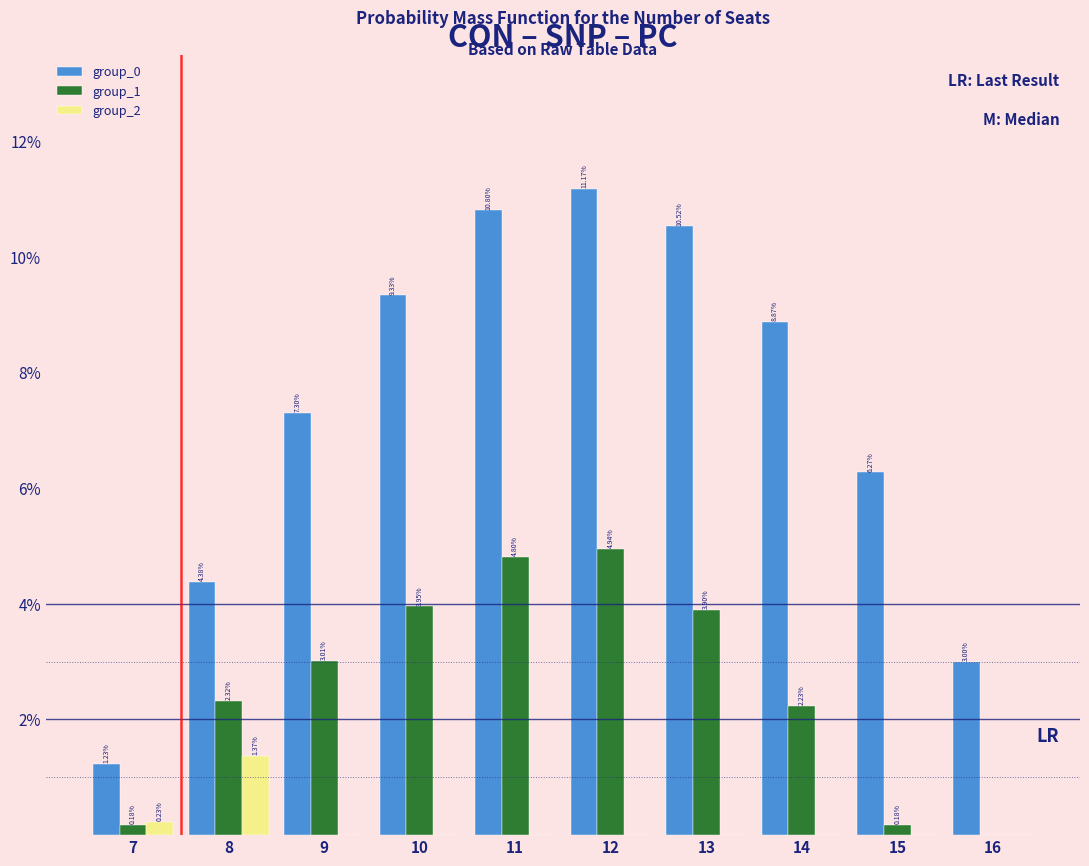

What is the sum of all group_0 values?

72.9